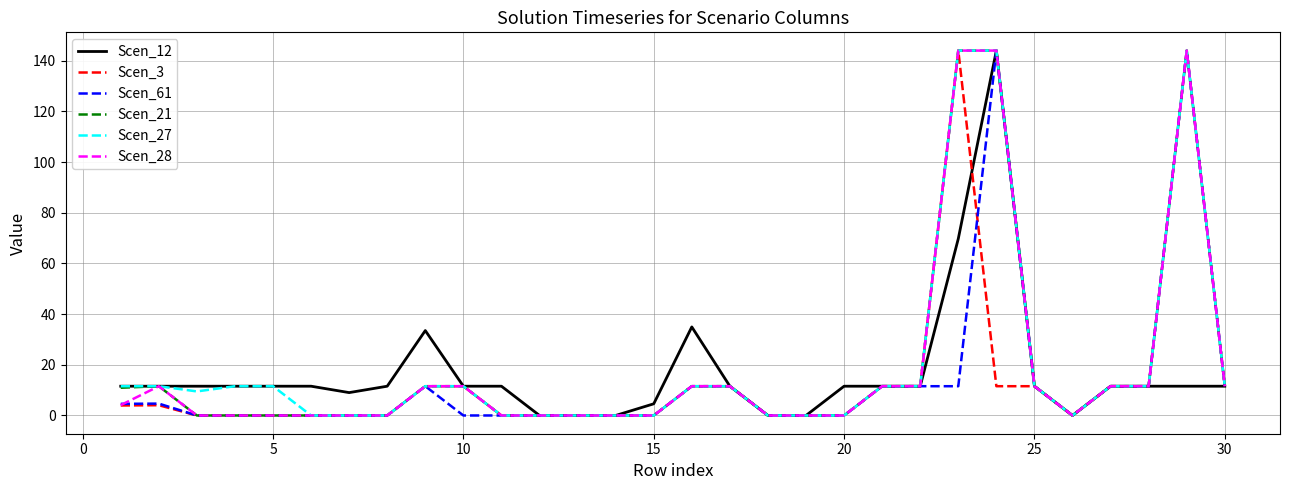

How many series are shown in this chart?

6